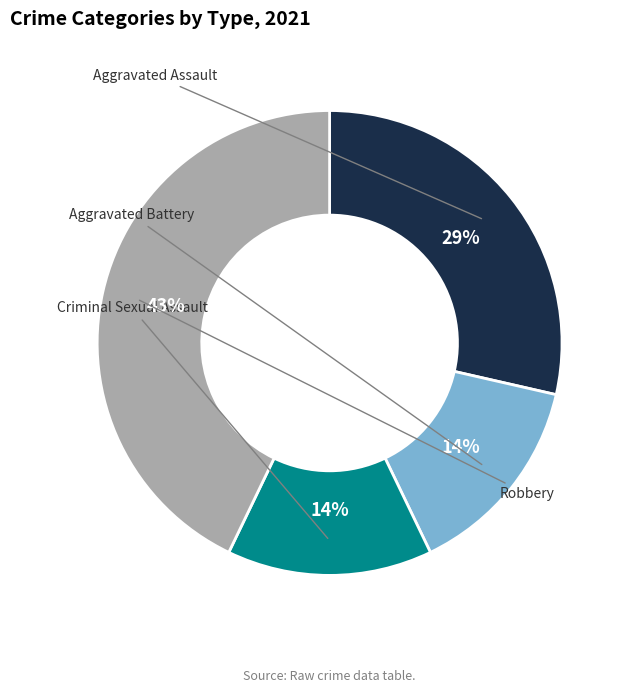

To the nearest percent, what is the difference between the largest and smallest slice percentages?

29%